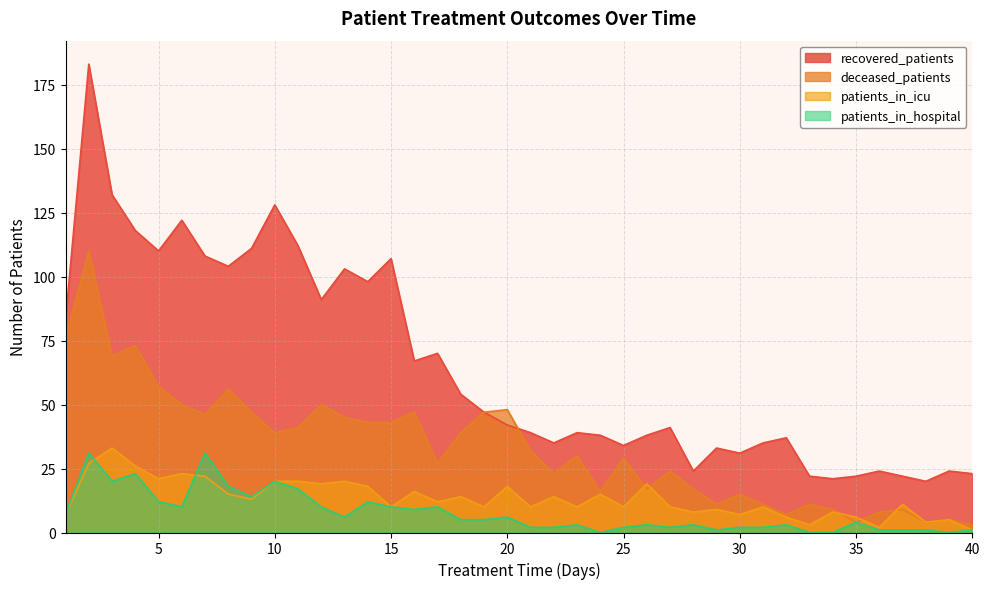

Rank the series by their maximum value, from highest to lowest.

recovered_patients, deceased_patients, patients_in_icu, patients_in_hospital